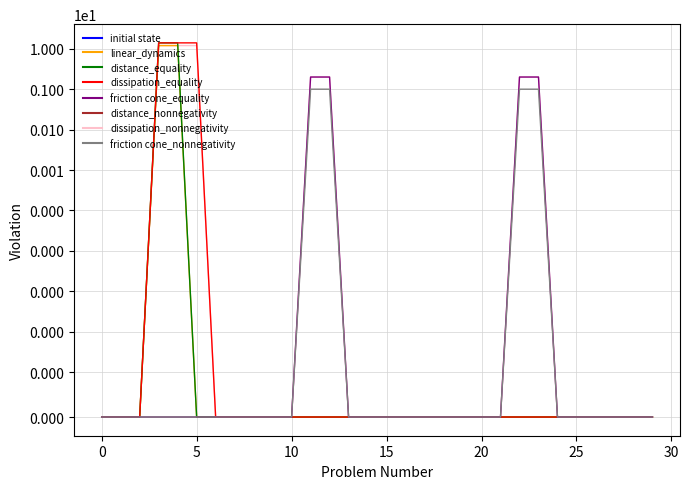

True or false: friction cone_equality has more than 1 interior local peaks.

False